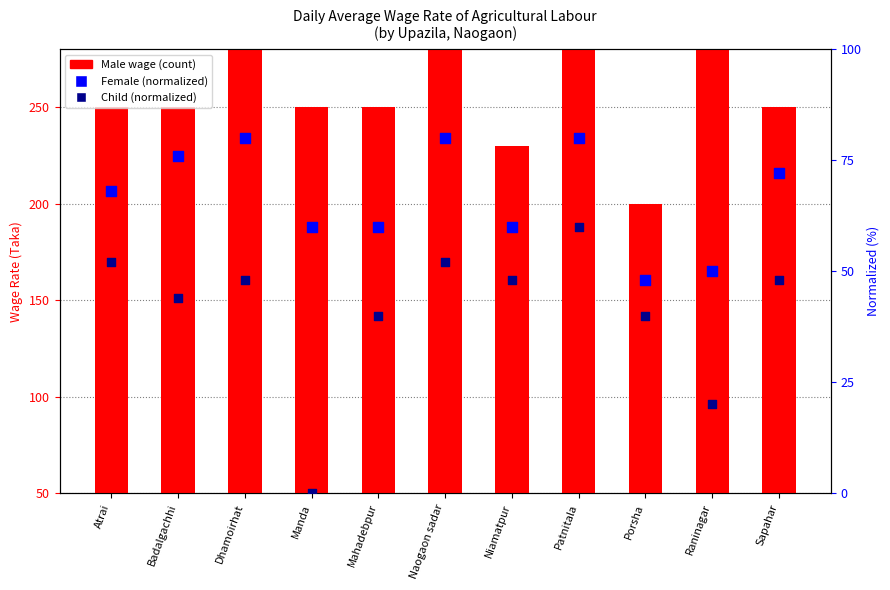

What is the total value across all series at Niamatpur?

288